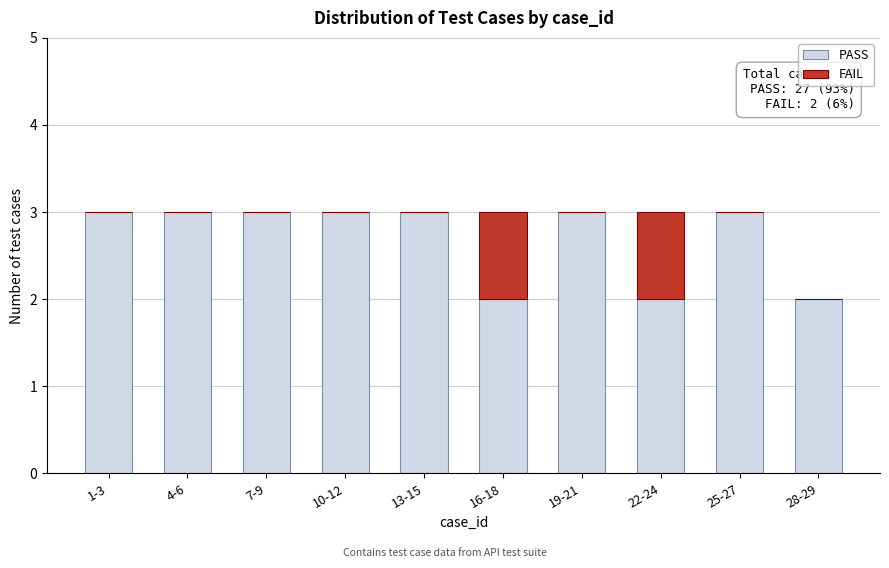

Reading left to right, list the values for the PASS series.

1-3=3	4-6=3	7-9=3	10-12=3	13-15=3	16-18=2	19-21=3	22-24=2	25-27=3	28-29=2